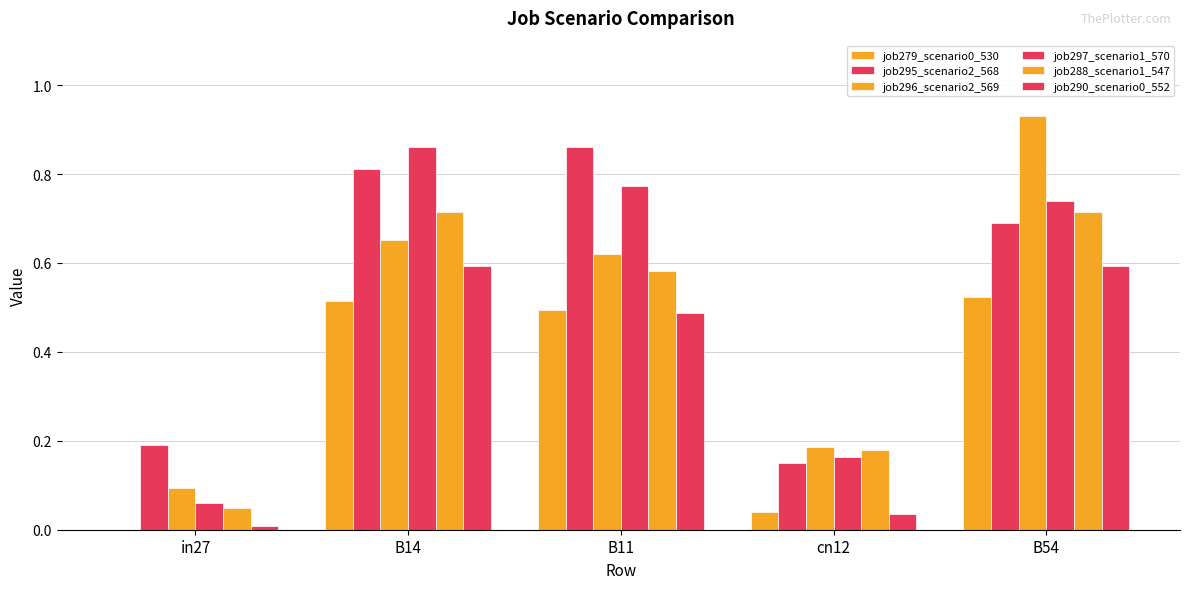

How many series are shown in this chart?

6